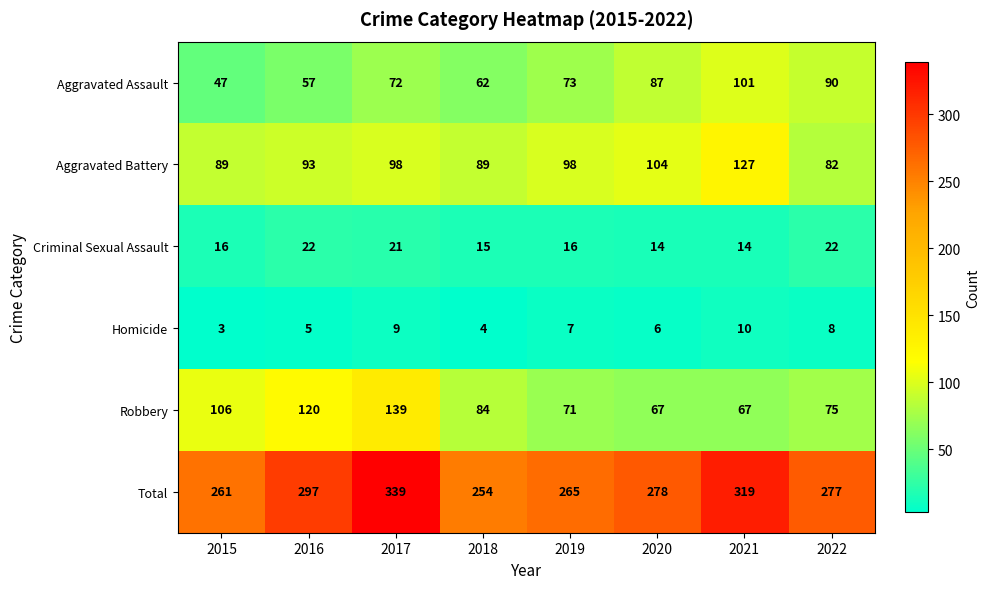

Which label corresponds to the smallest value in the chart?

2015